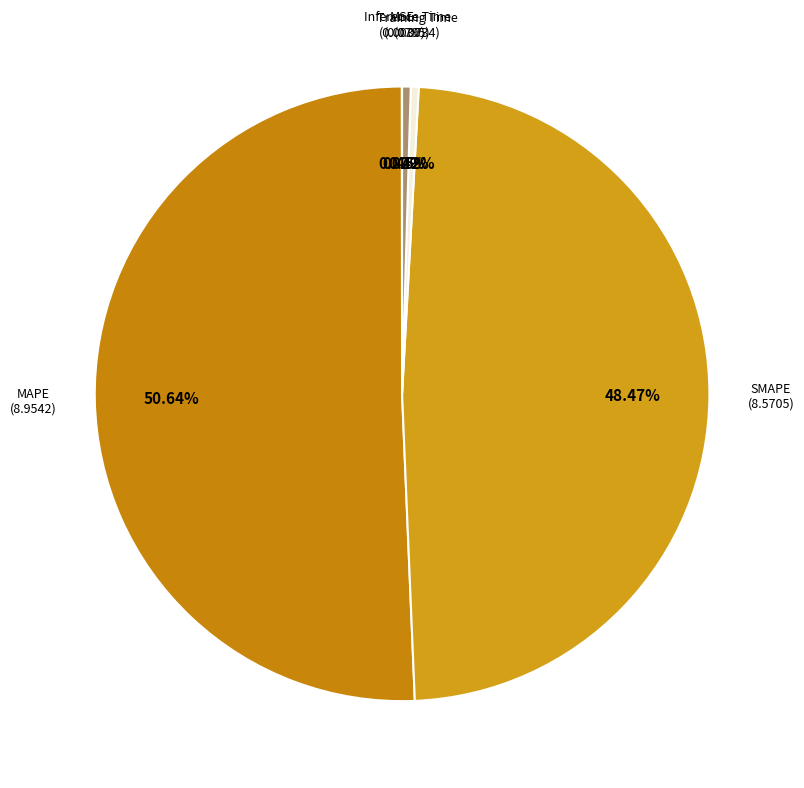

What is the smallest slice in the pie chart?

MSE